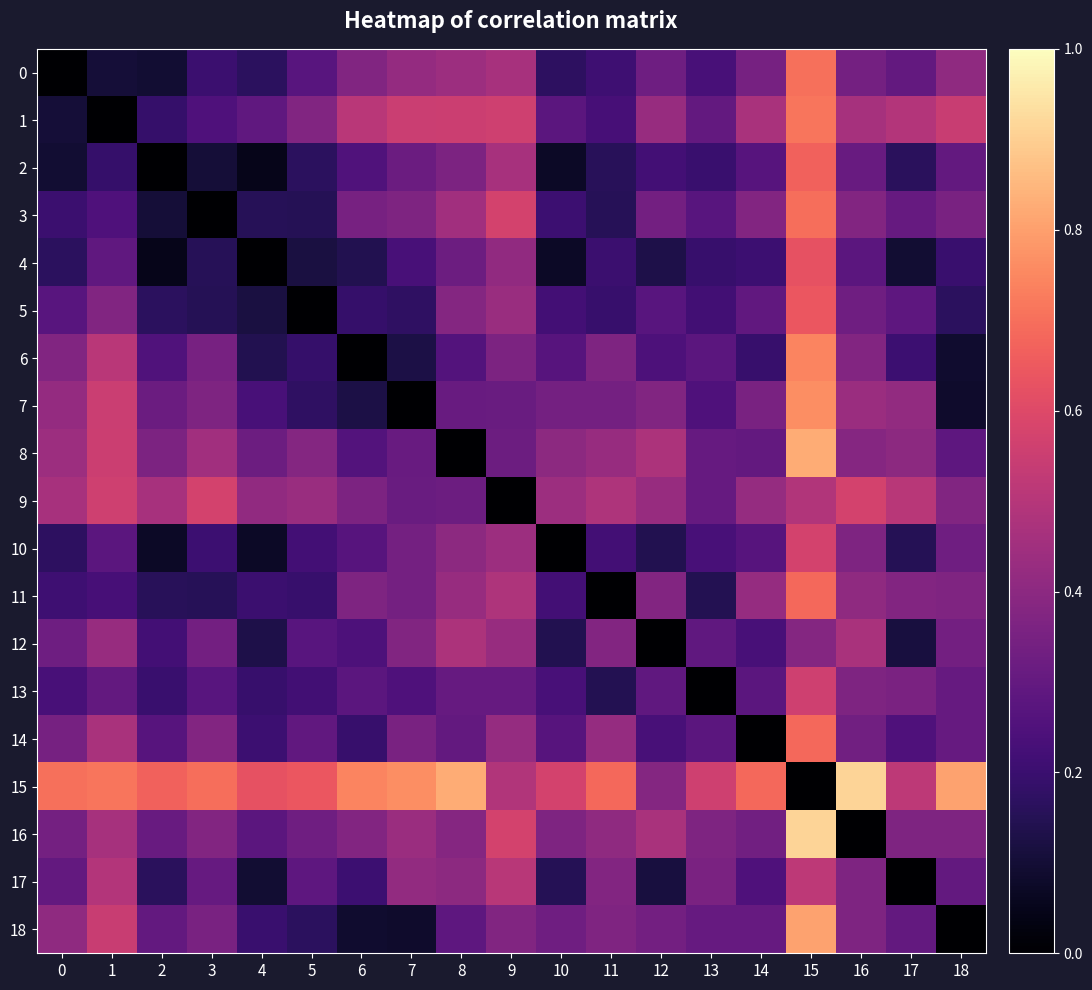

Which series has the largest total across all categories?

15